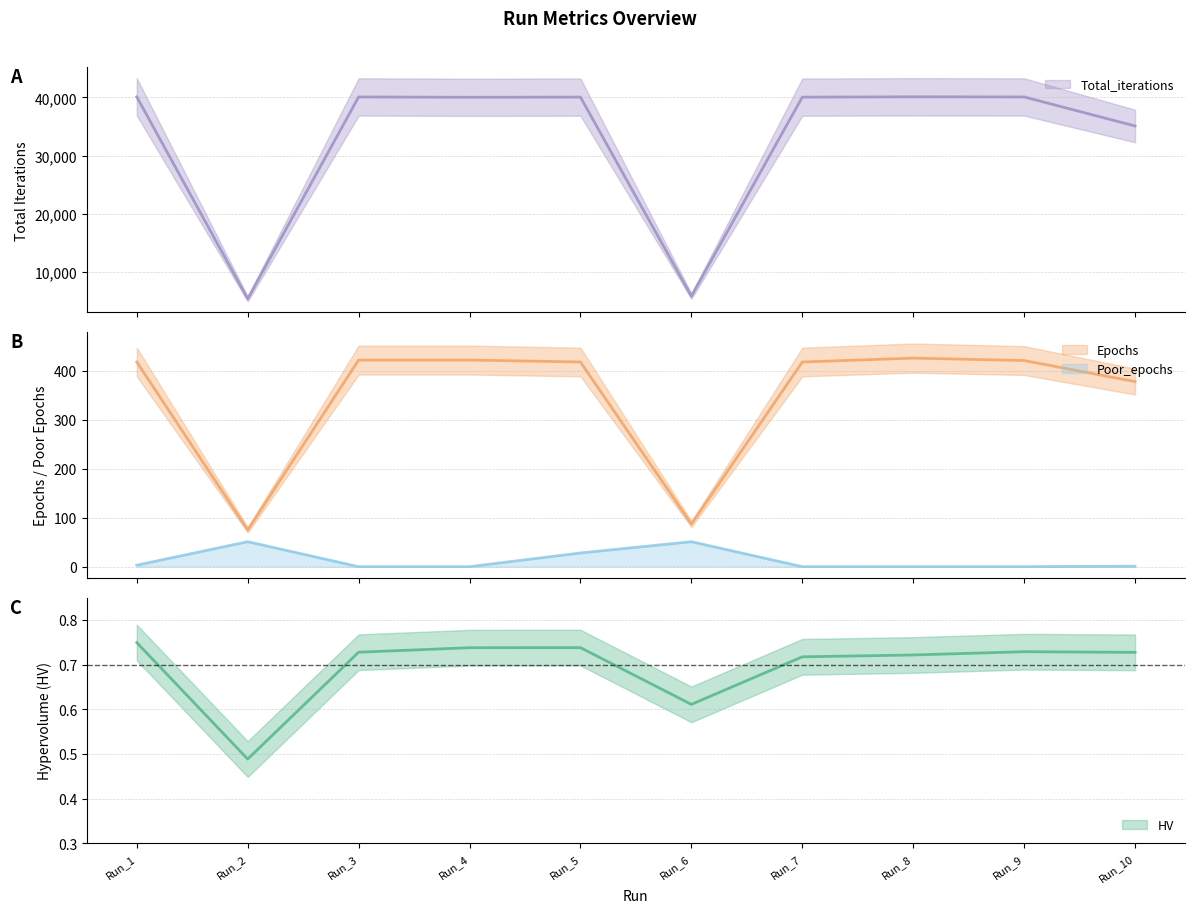

Between Run_10 and Run_4, which is larger?

Run_4